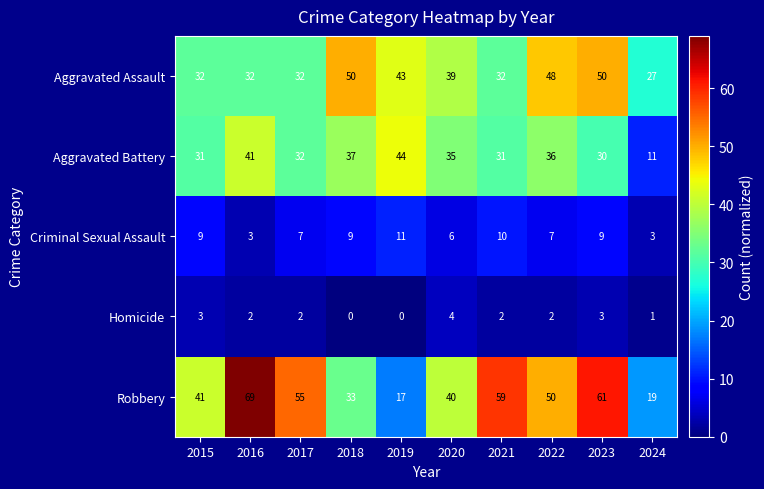

True or false: Aggravated Assault has a value of 26 at 2020.

False